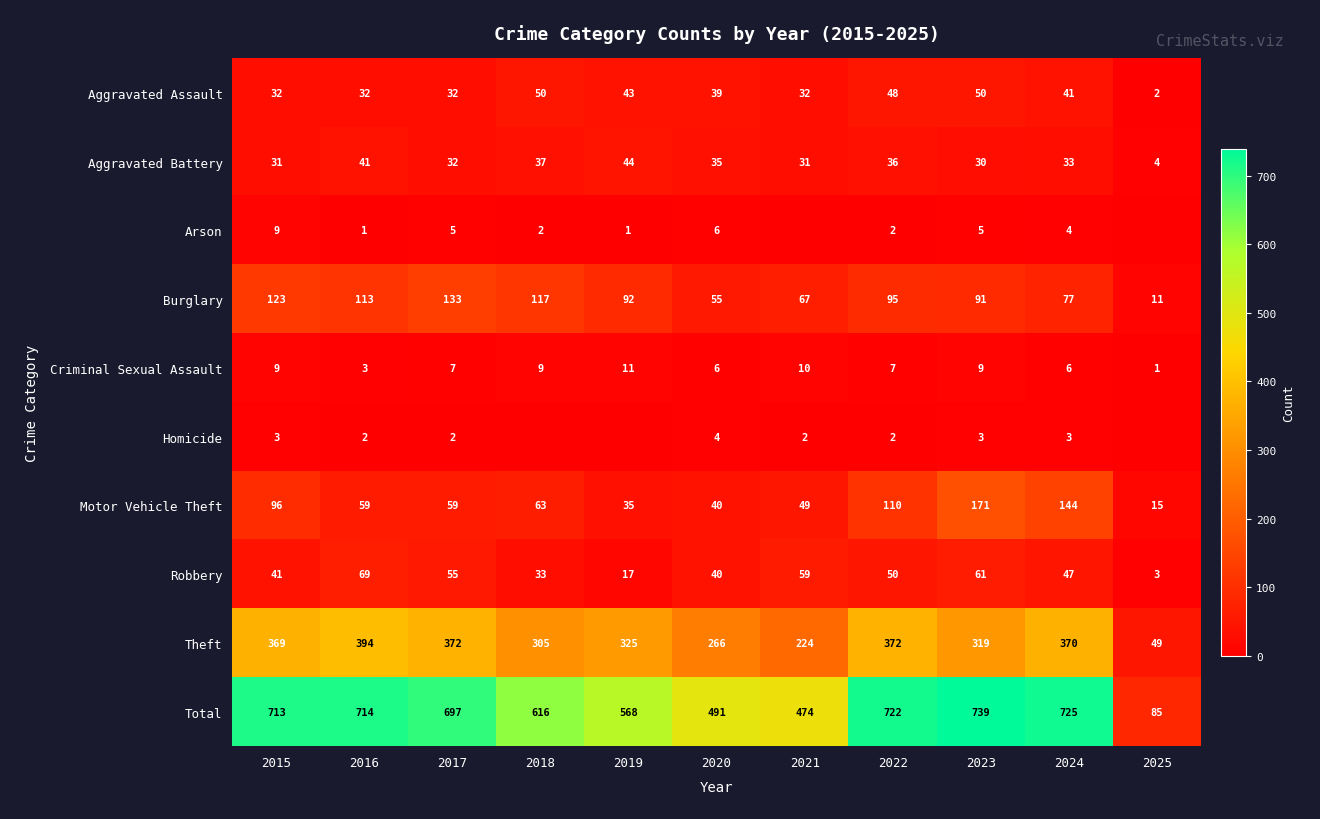

Is the value of Theft at 2016 greater than the value of Aggravated Assault at 2024?

Yes